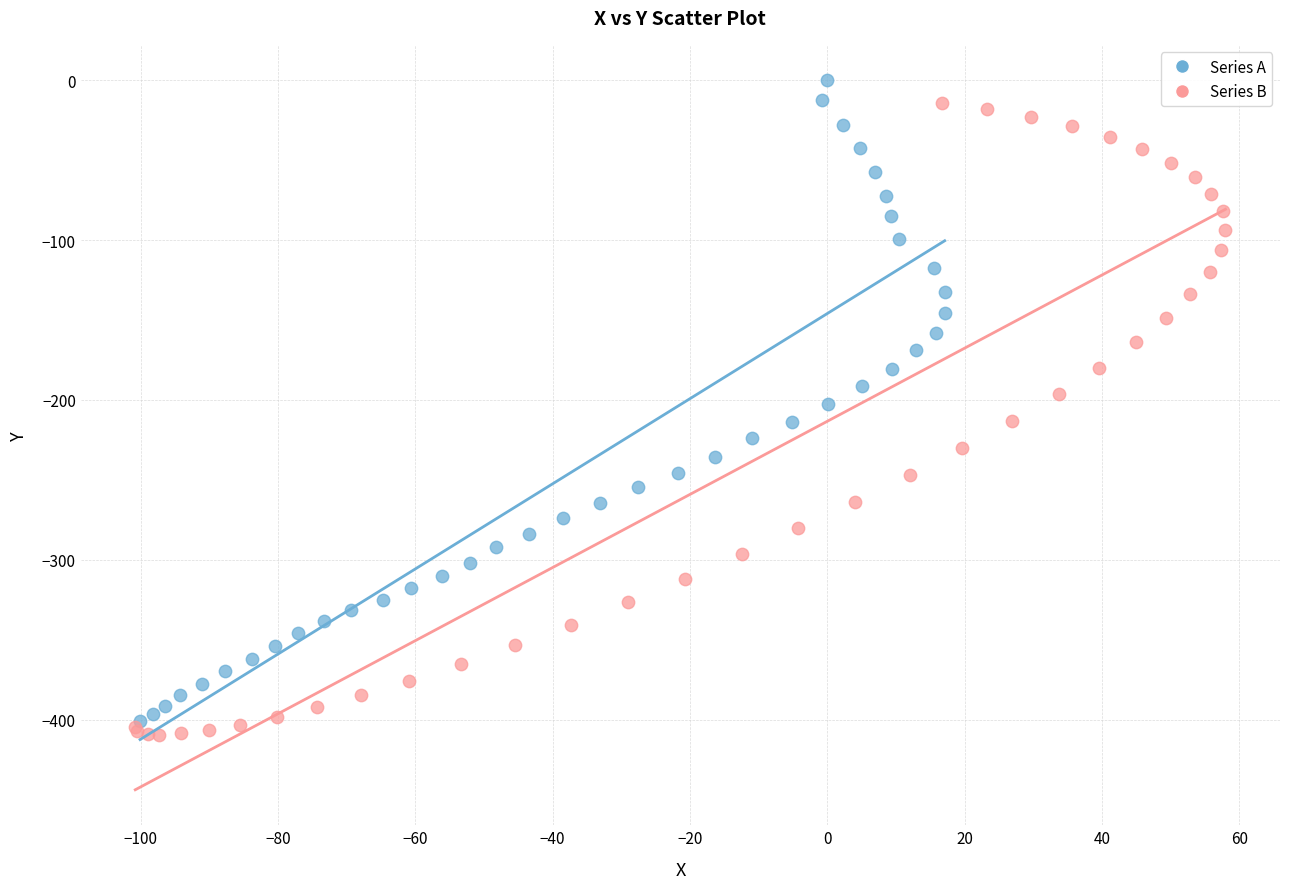

What are all the series names shown in the legend?

Series A, Series B